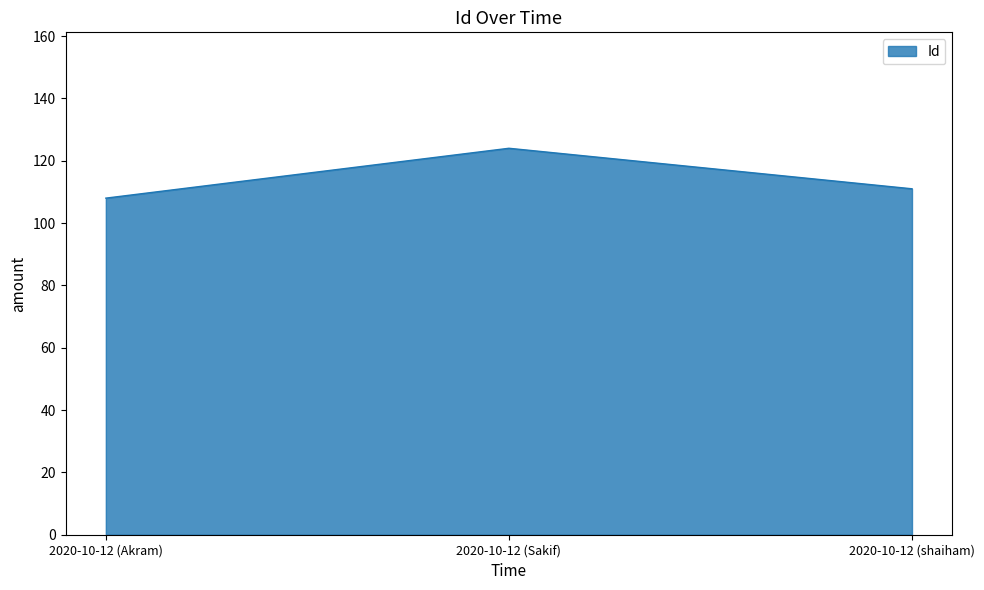

Reading right to left, list all the values displayed in this chart.

111	124	108